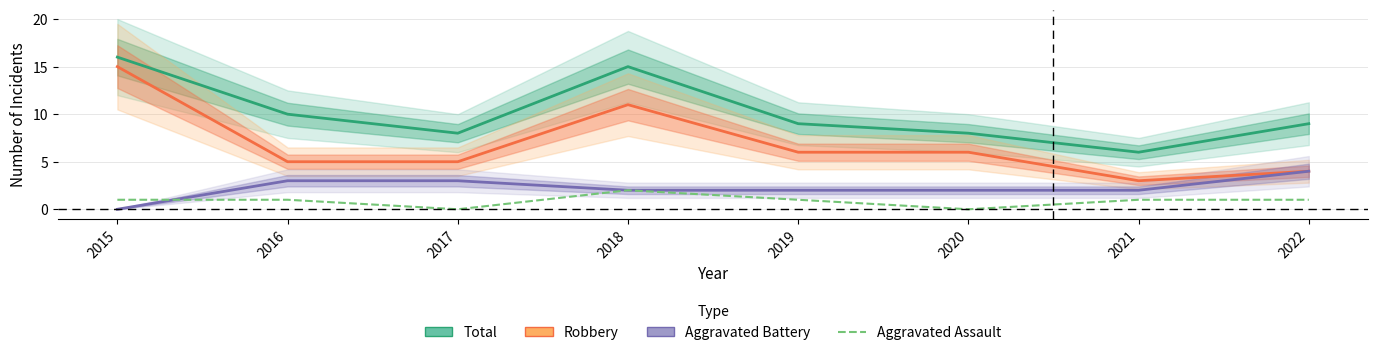

What is the spread (max minus min) of values at 2015?

16